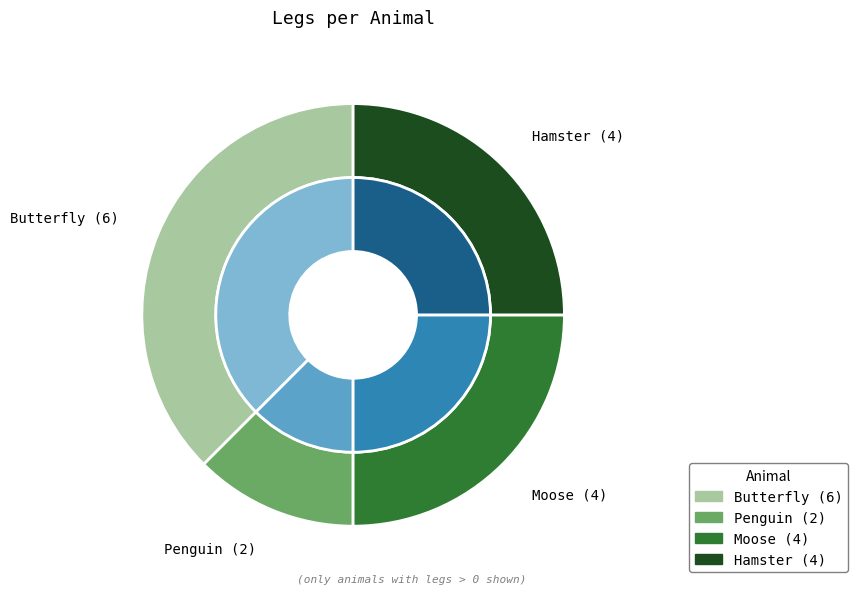

How many segments does this pie chart have?

4